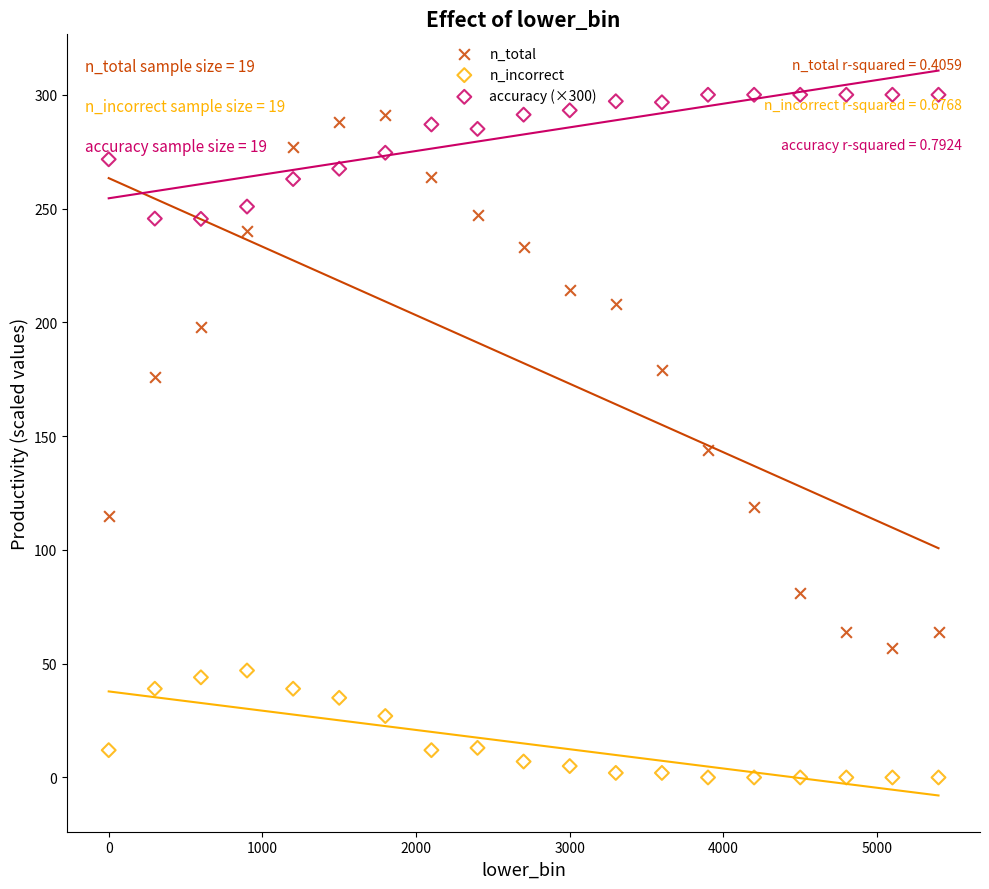

Which series reaches the minimum Y coordinate?

n_incorrect